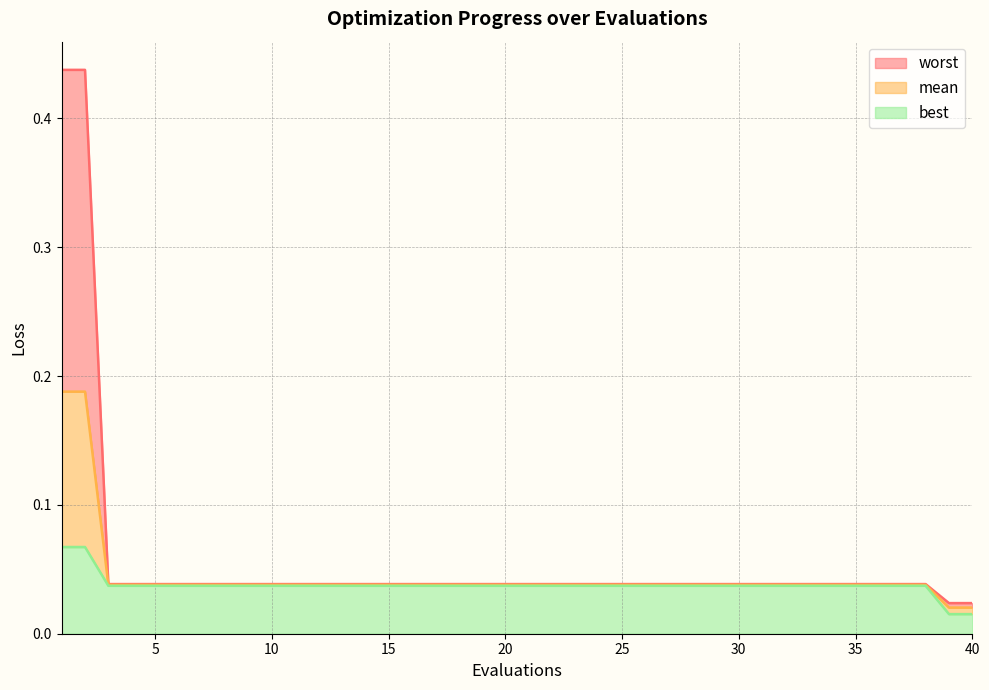

Count the best values in the range 0 to 1.

40